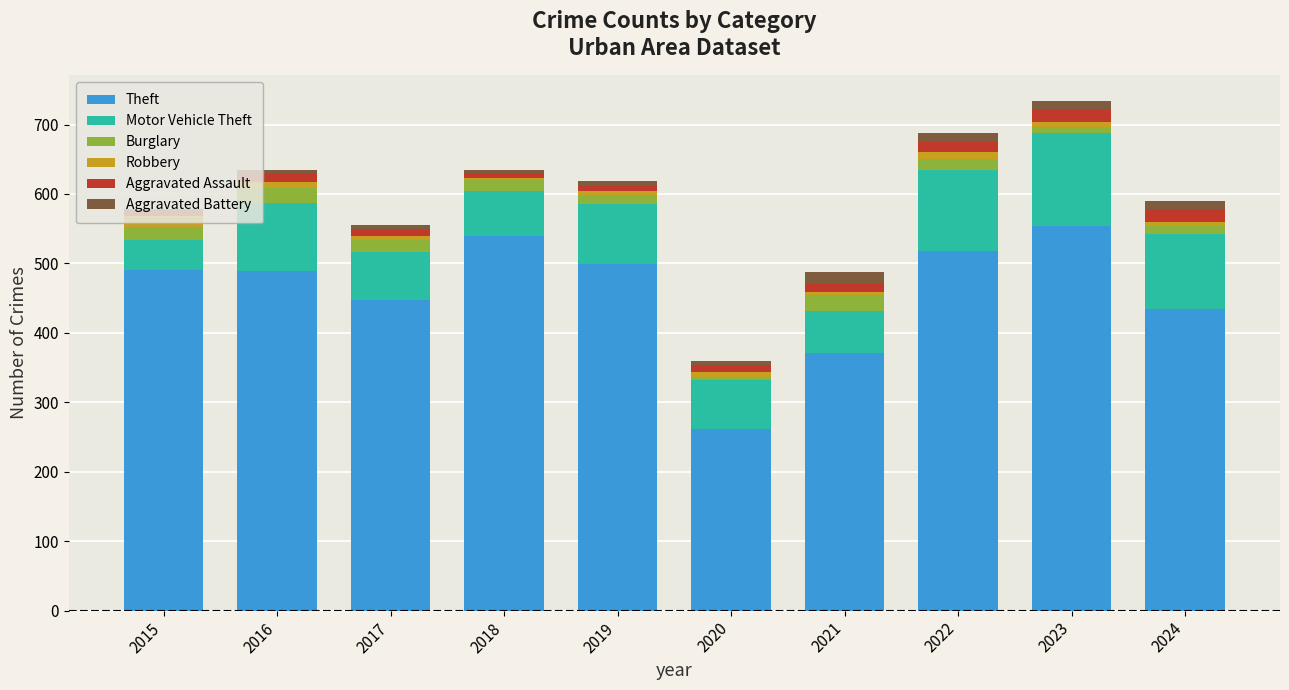

What is the highest value of the Theft series?

554